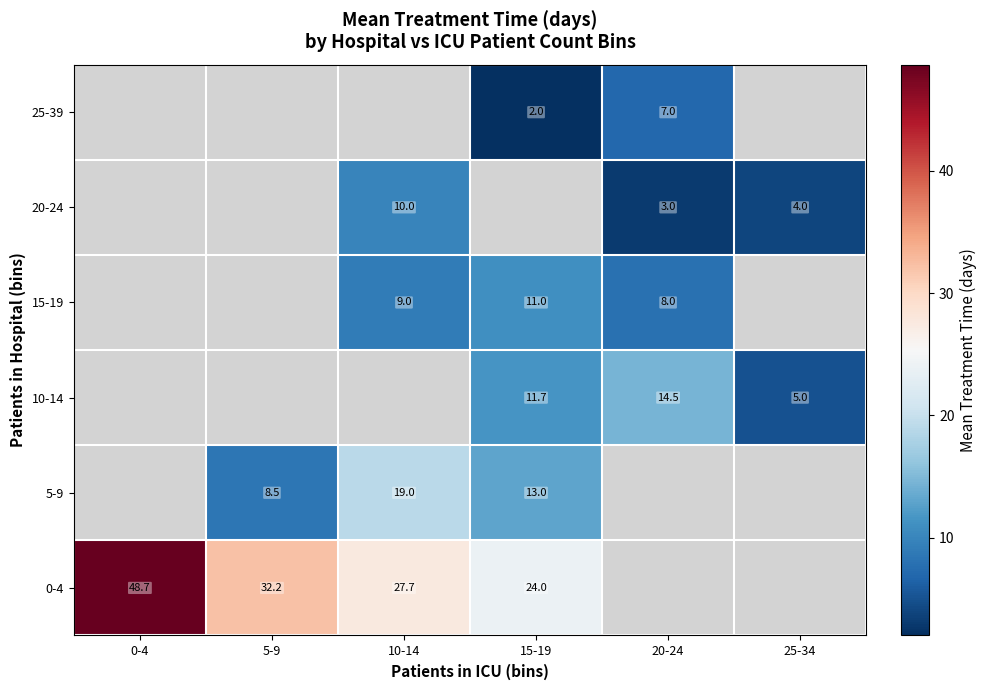

Between 15-19 and 20-24, which is larger?

20-24